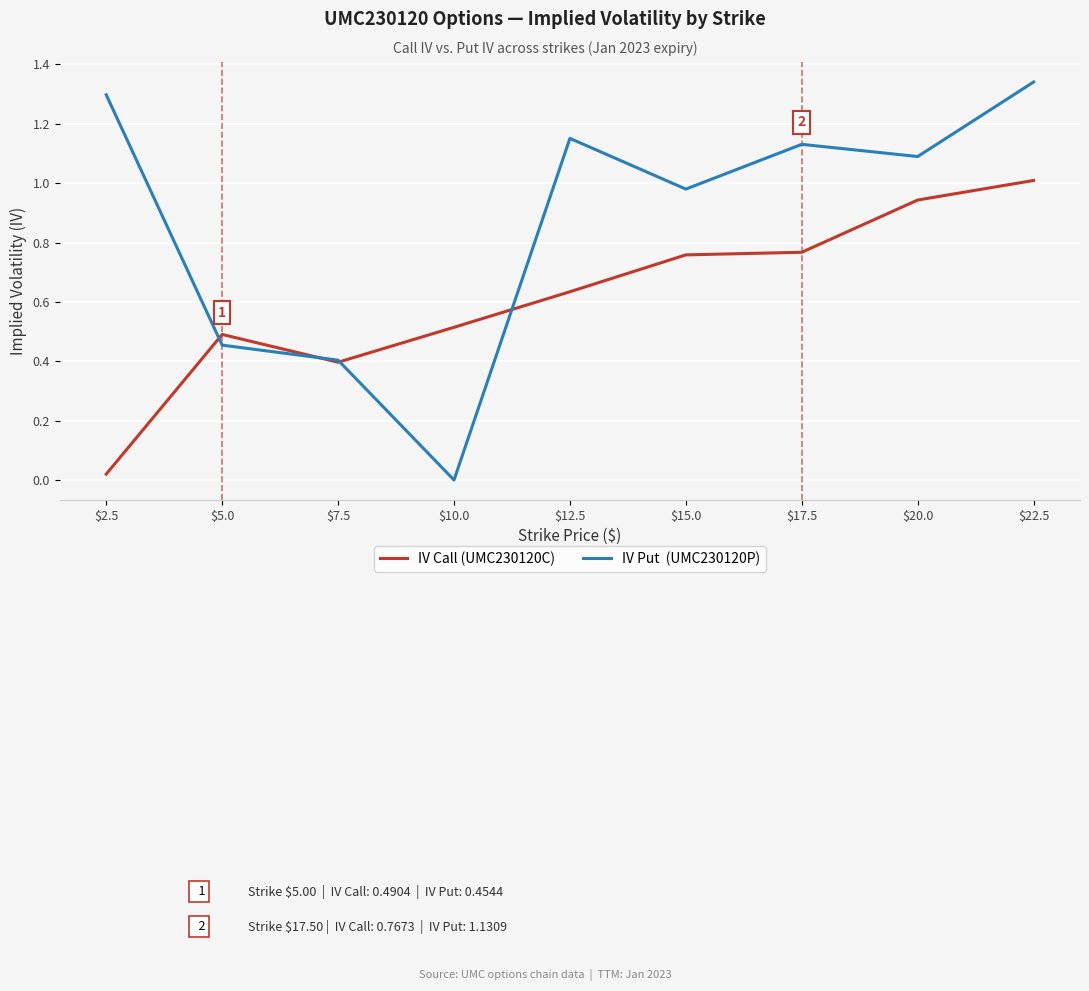

Does the chart display data point markers on the line(s)?

No